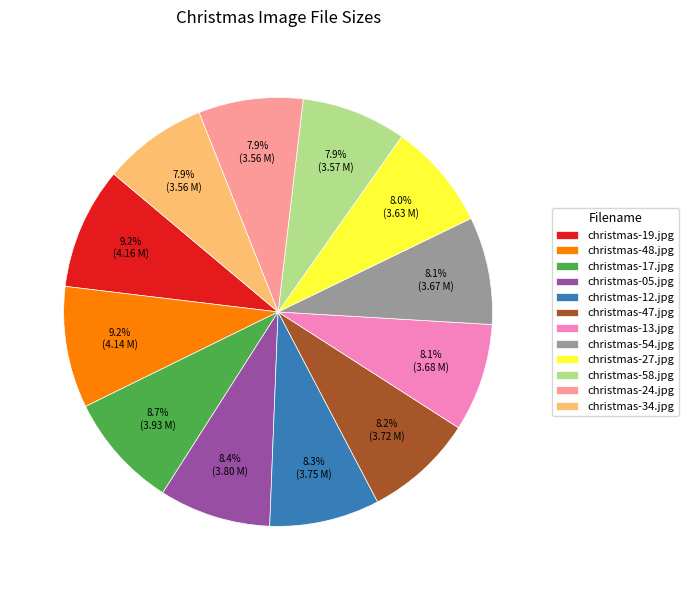

Is christmas-12.jpg the majority of the pie?

No